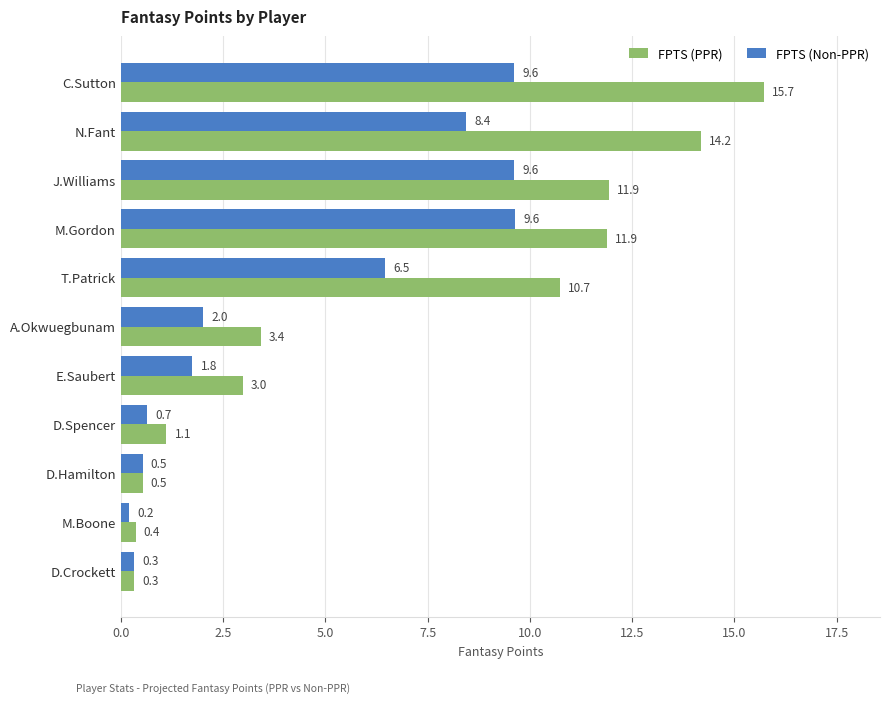

What is the average value of the FPTS (Non-PPR) series?

4.5